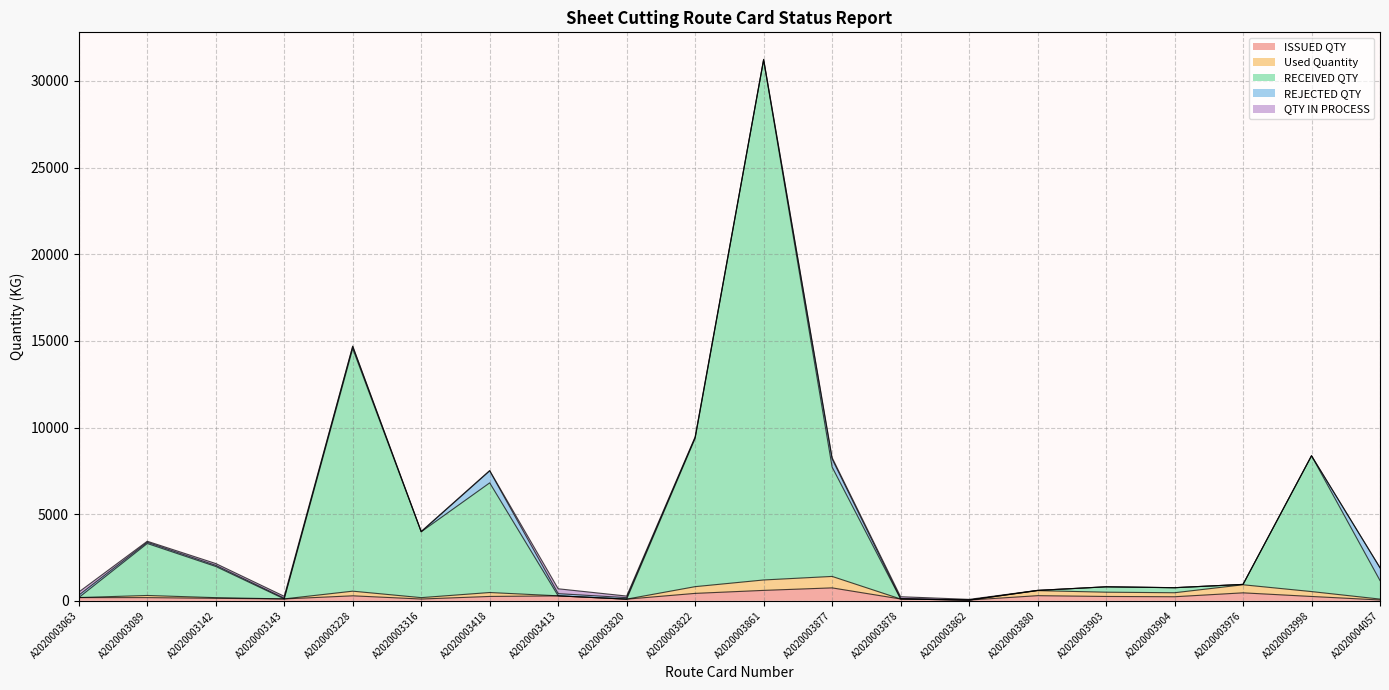

What is the highest value of the ISSUED QTY series?

744.7